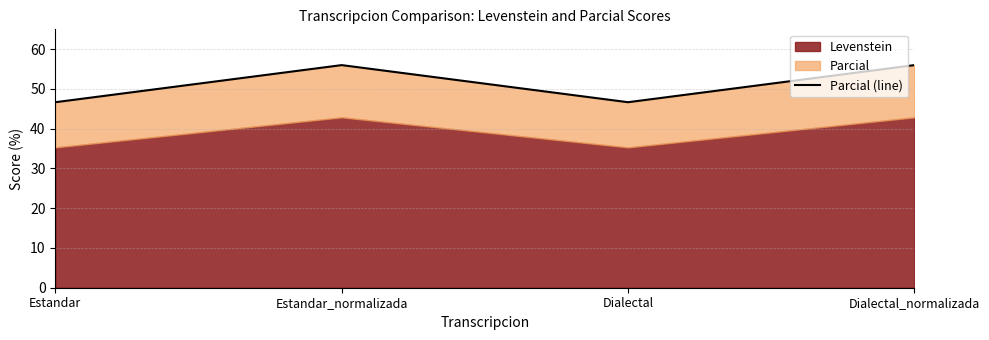

Where does the data first go above 56?

Estandar_normalizada